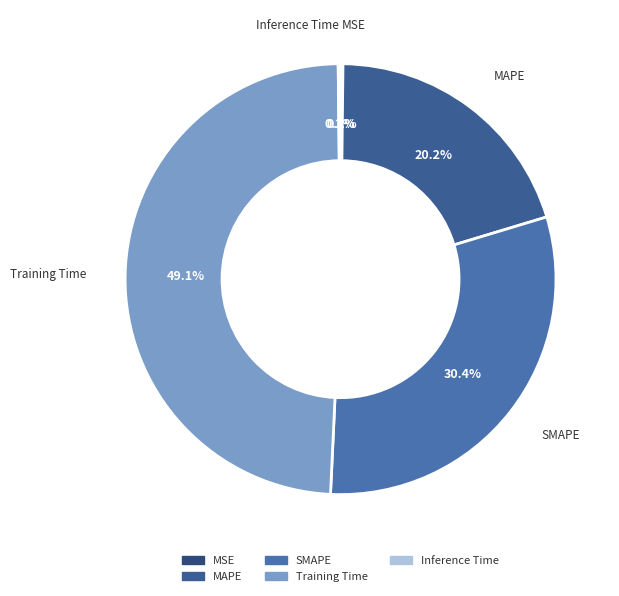

To the nearest percent, what portion does SMAPE represent?

30%